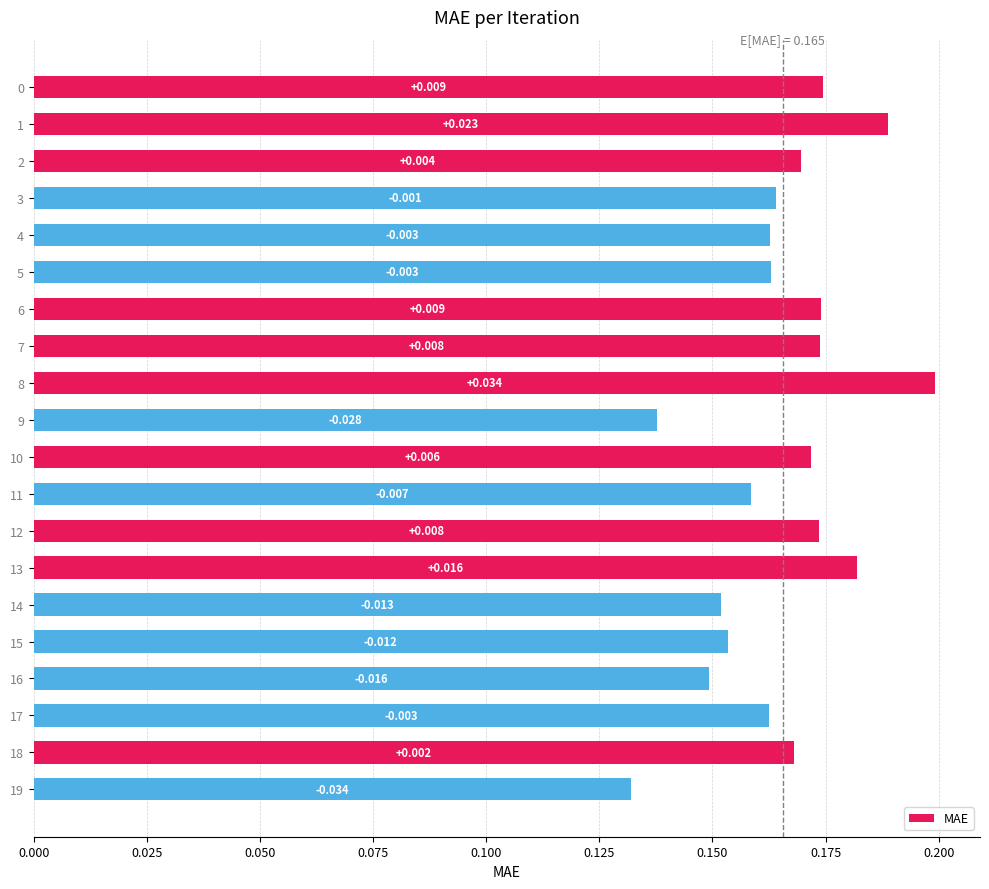

What is the minimum value shown in the chart?

0.1